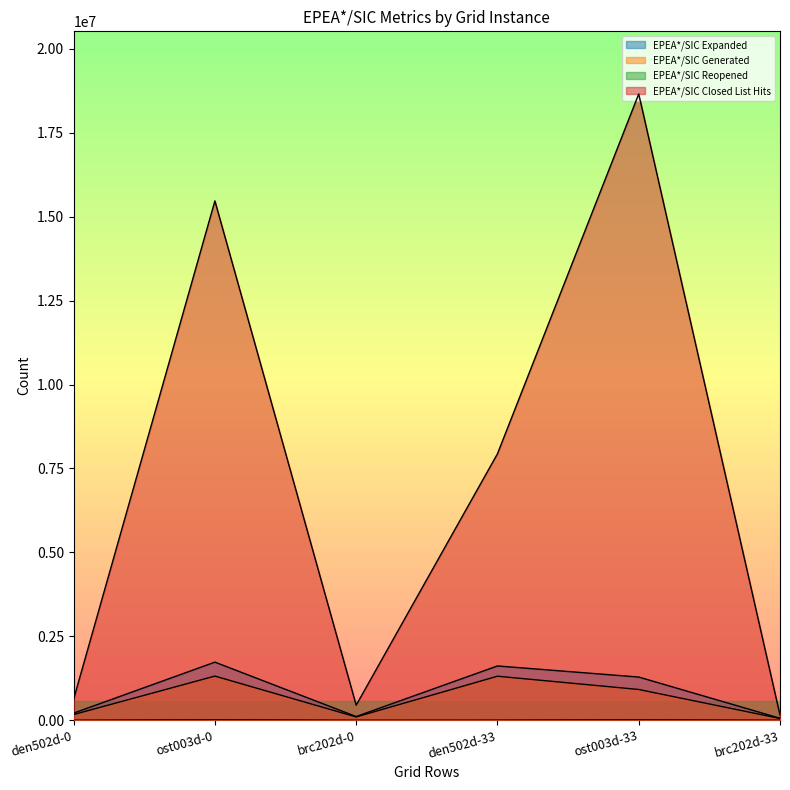

Which series has the widest spread of values?

EPEA*/SIC Closed List Hits